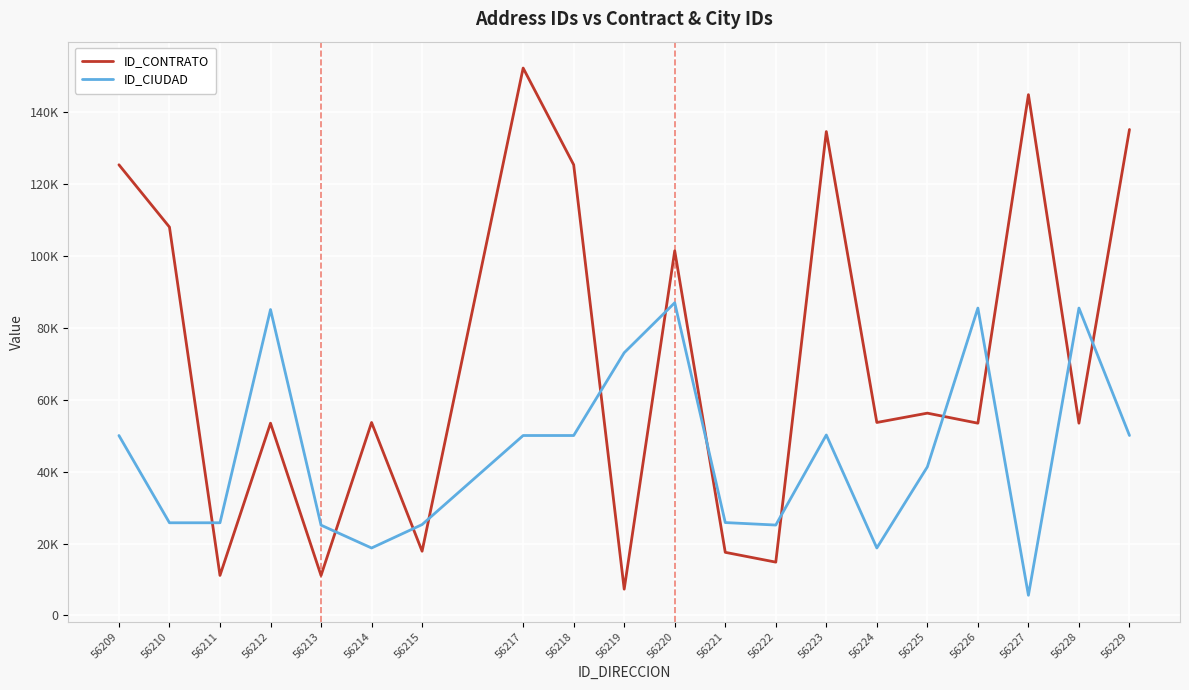

What is the approximate value of ID_CONTRATO at 56227?

144700